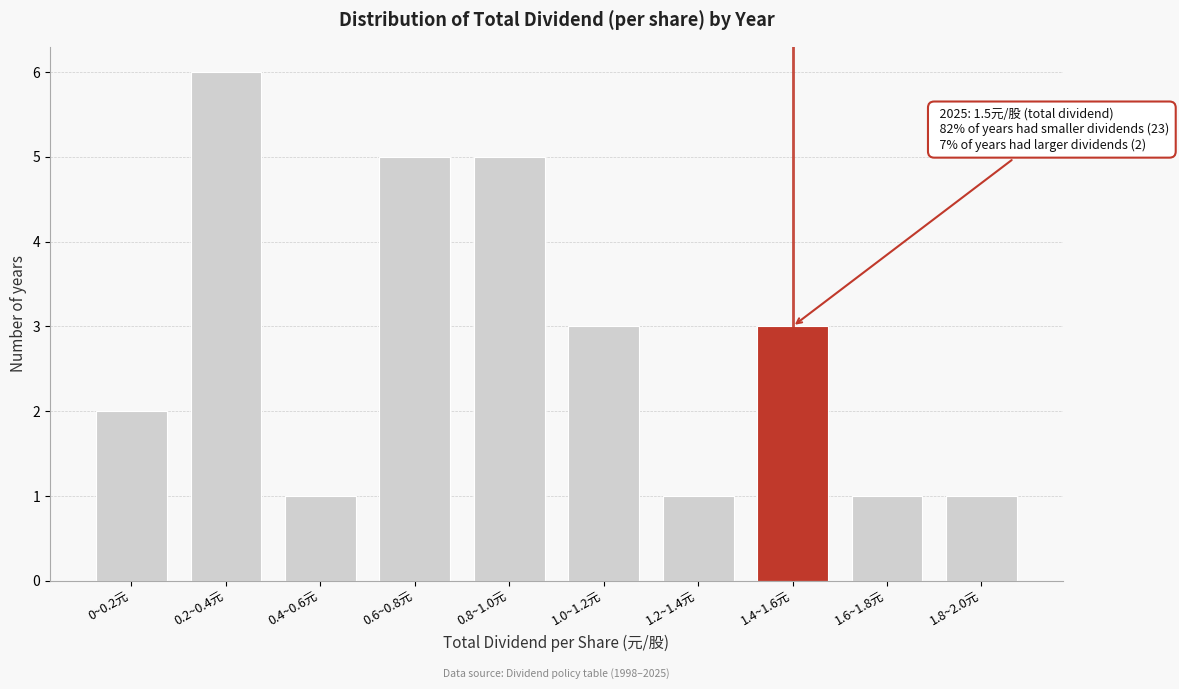

Reading left to right, what are all the values shown in this chart?

0~0.2元=2	0.2~0.4元=6	0.4~0.6元=1	0.6~0.8元=5	0.8~1.0元=5	1.0~1.2元=3	1.2~1.4元=1	1.4~1.6元=3	1.6~1.8元=1	1.8~2.0元=1